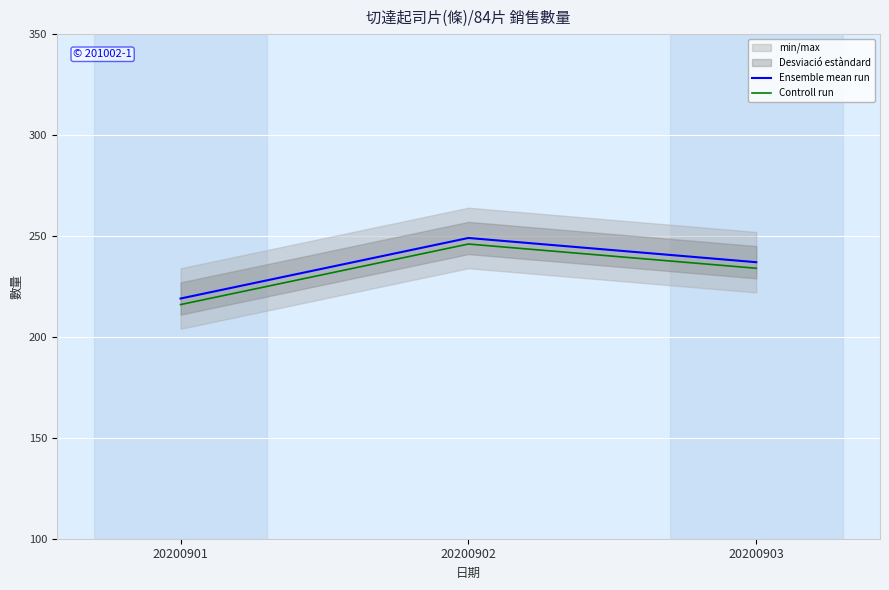

At which label does Controll run first exceed 234?

20200902